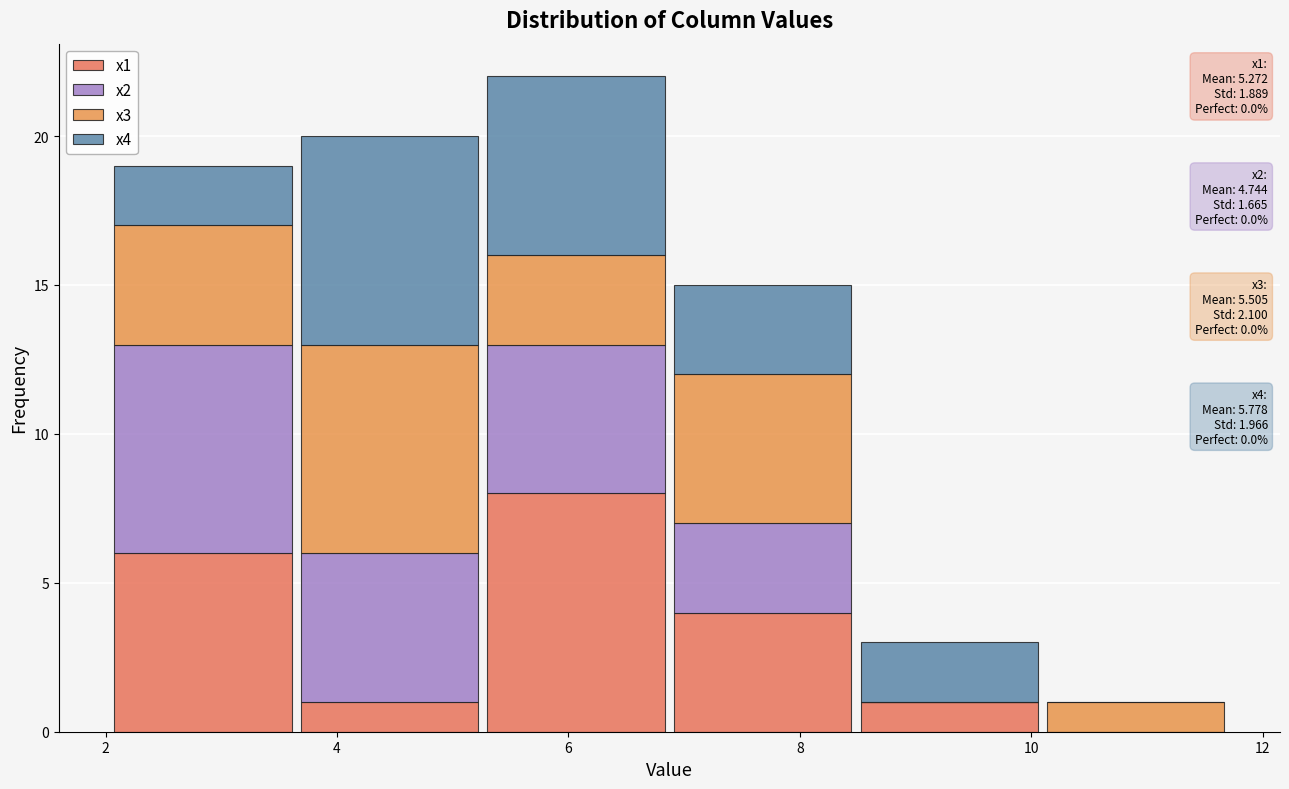

Which range on the x-axis has the tallest stacked bar (by total height)?

5.2 to 6.8